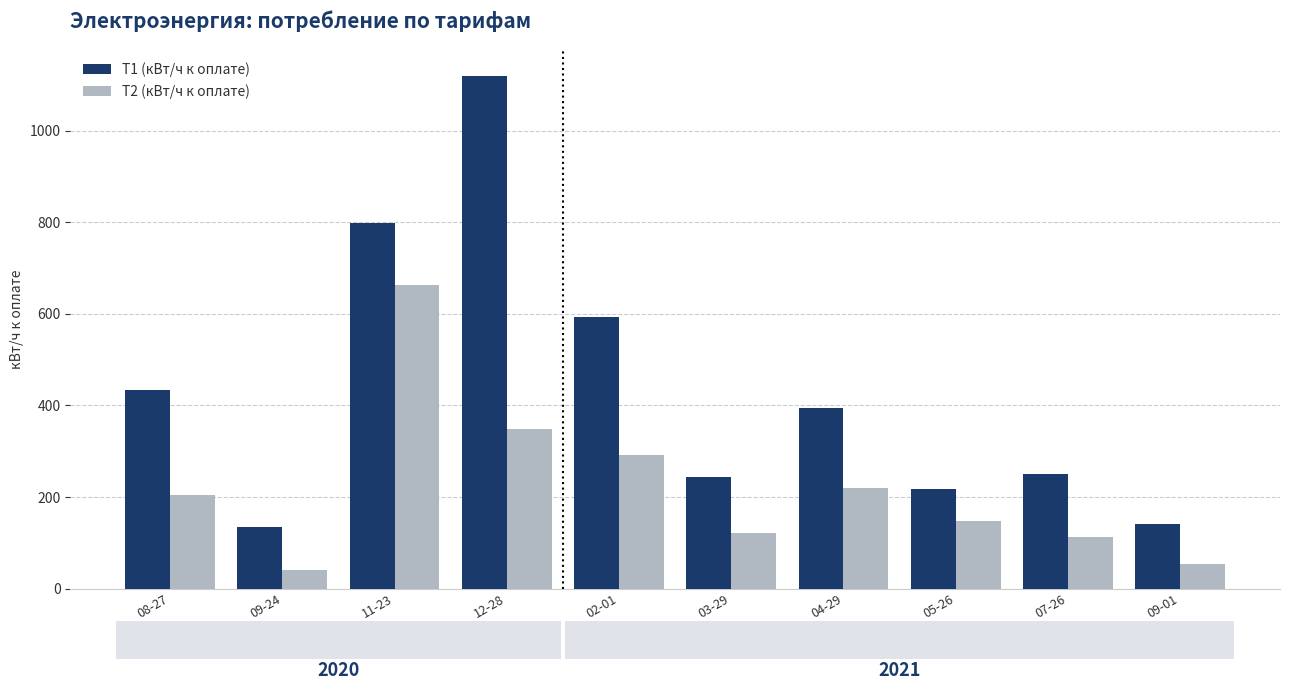

Rank the series by their maximum value, from highest to lowest.

T1 (кВт/ч к оплате), T2 (кВт/ч к оплате)